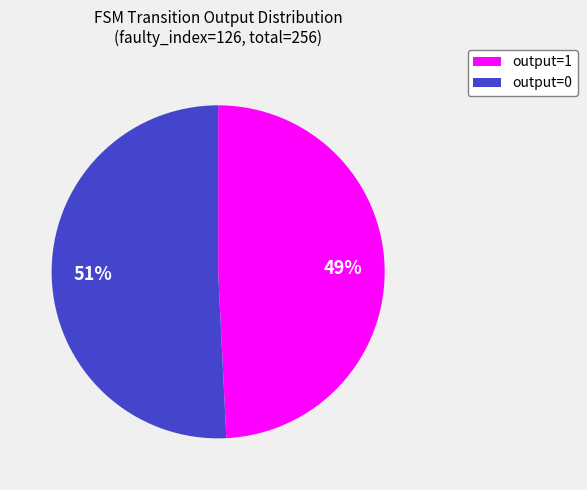

How many segments does this pie chart have?

2